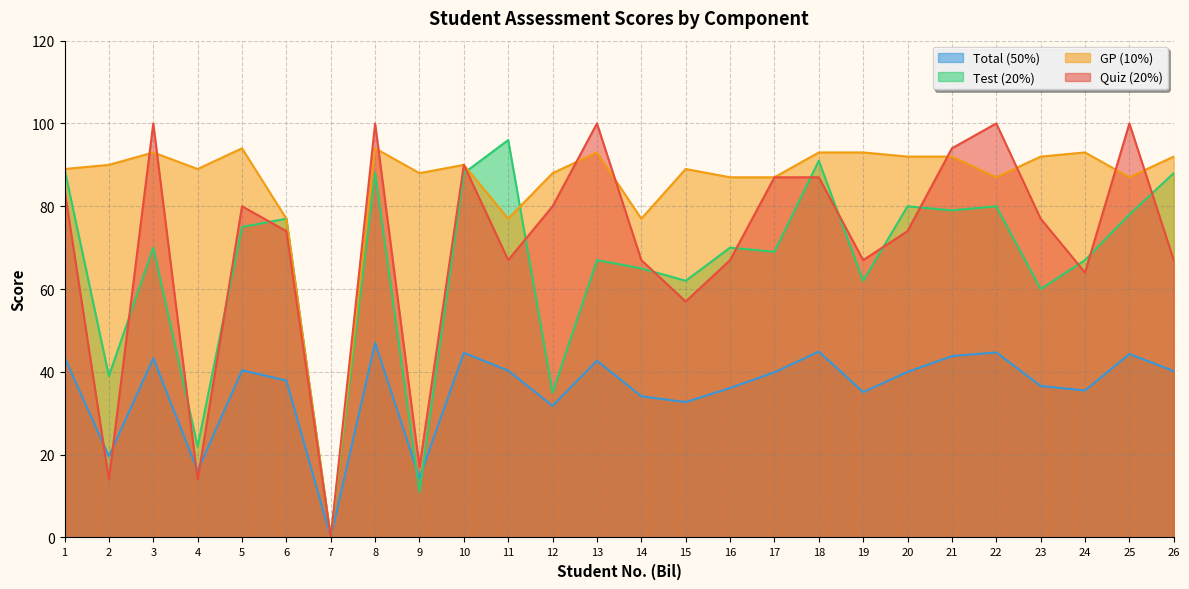

What is the spread (max minus min) of values at 11?

55.7